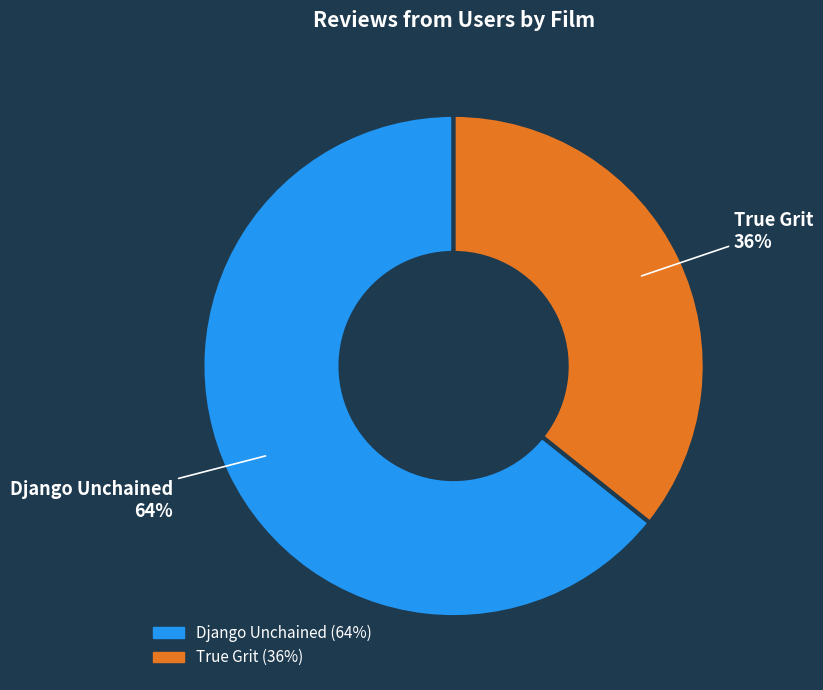

What is the ratio of the value at Django Unchained to the value at True Grit?

1.8